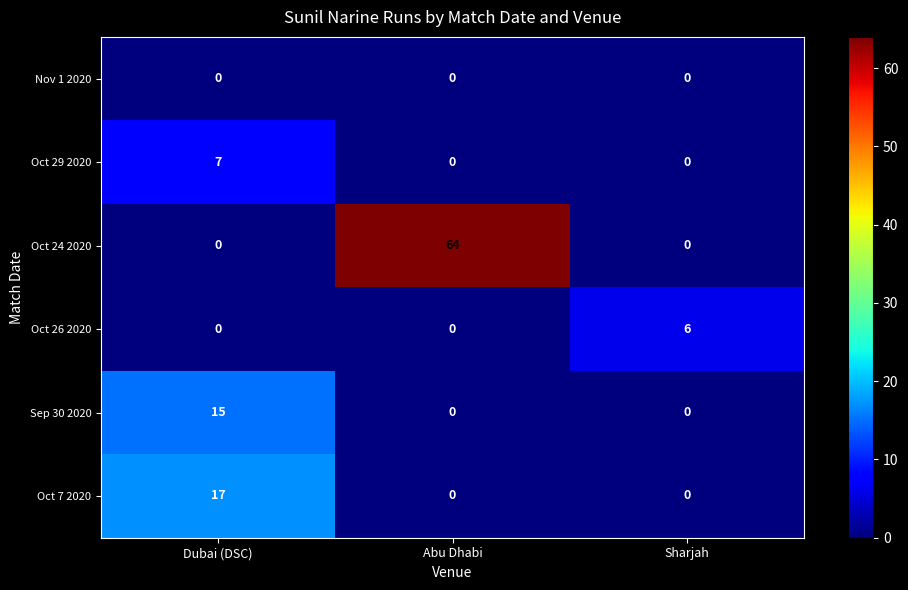

Between Dubai (DSC) and Sharjah, which series saw the biggest shift?

Oct 7 2020